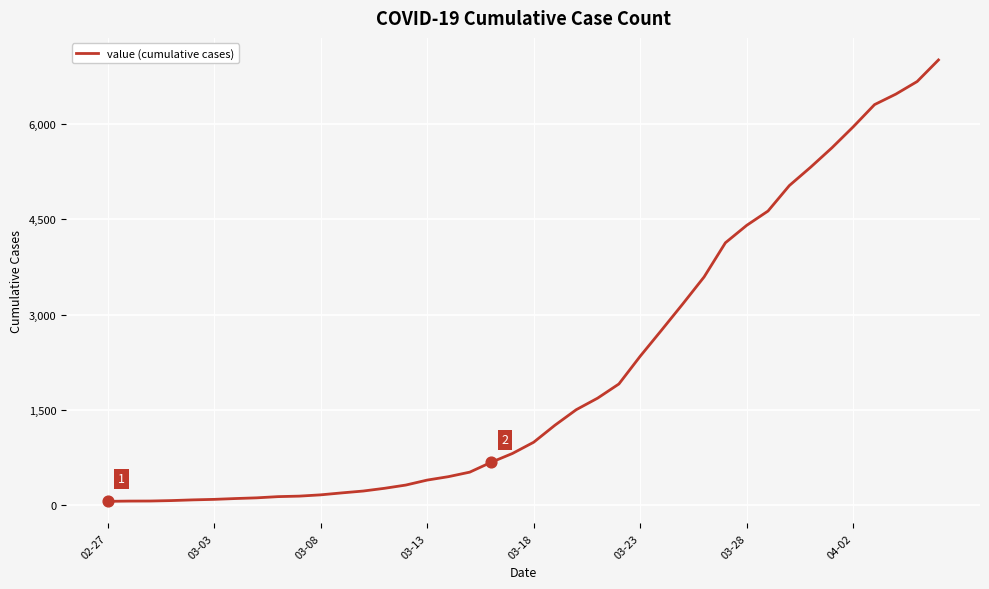

What is the maximum value shown in the chart?

7003